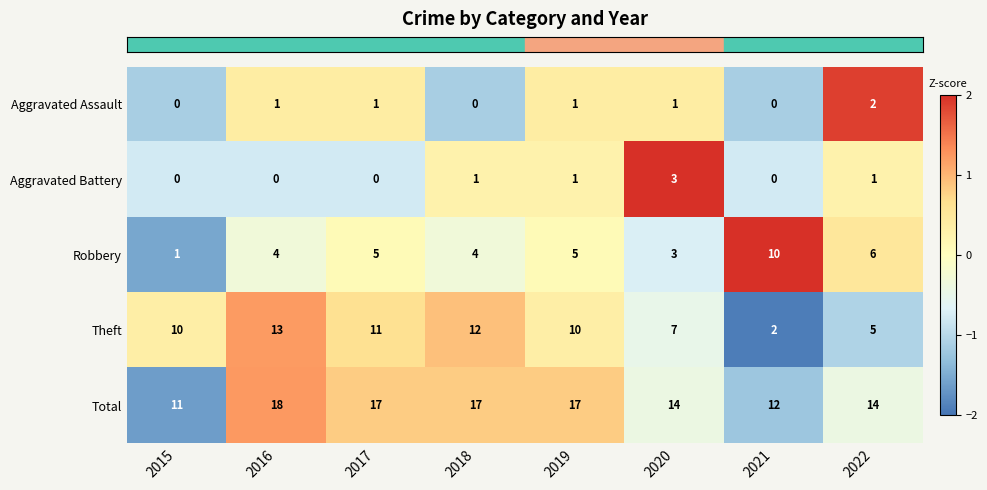

At how many categories does at least one series exceed 0?

8